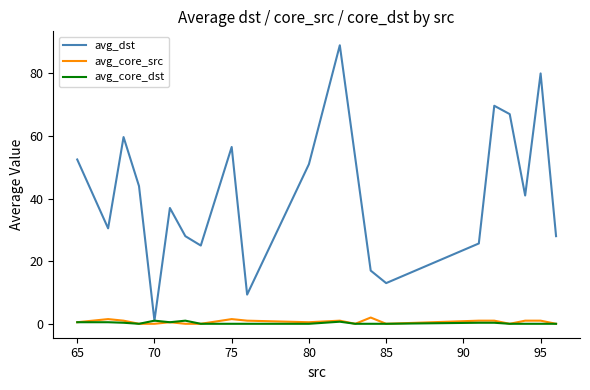

What is the difference between the maximum and second lowest values in the avg_dst series?

79.7